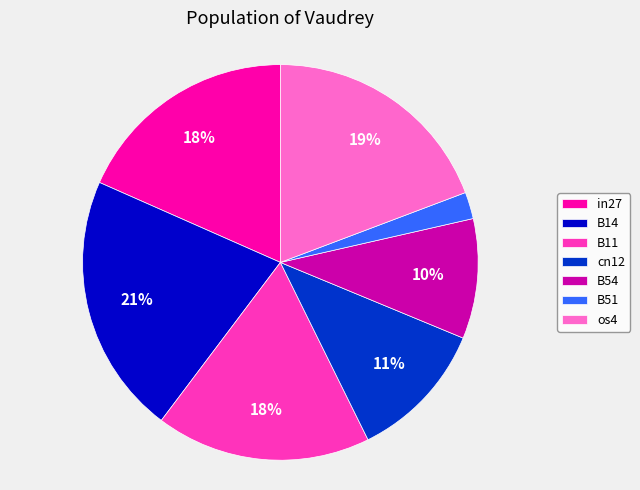

Which category has the smallest portion of the pie?

B51